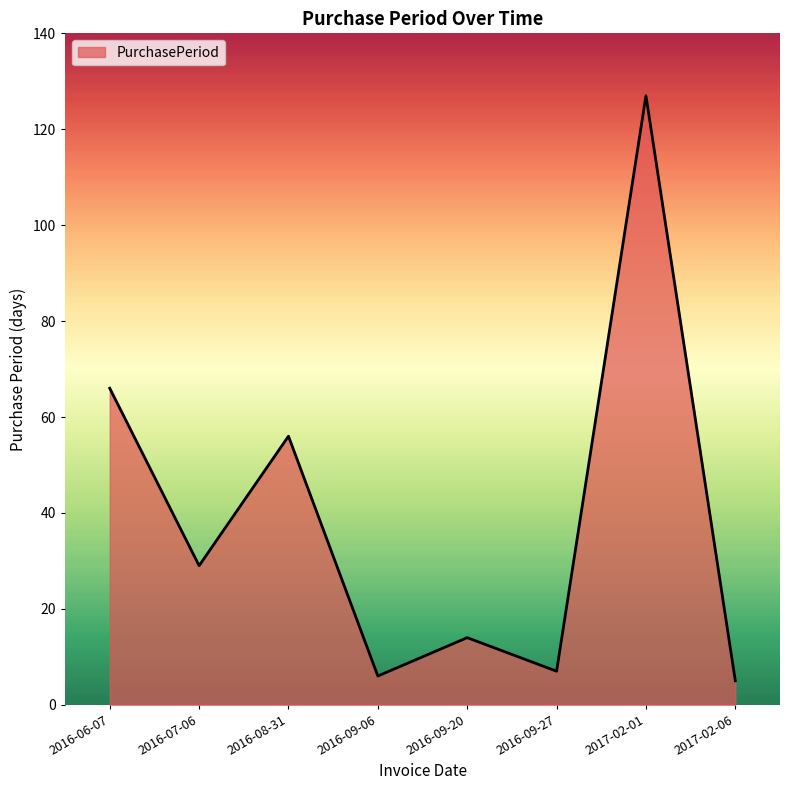

The chart shows a value of 5 at 2017-02-06. True or false?

True